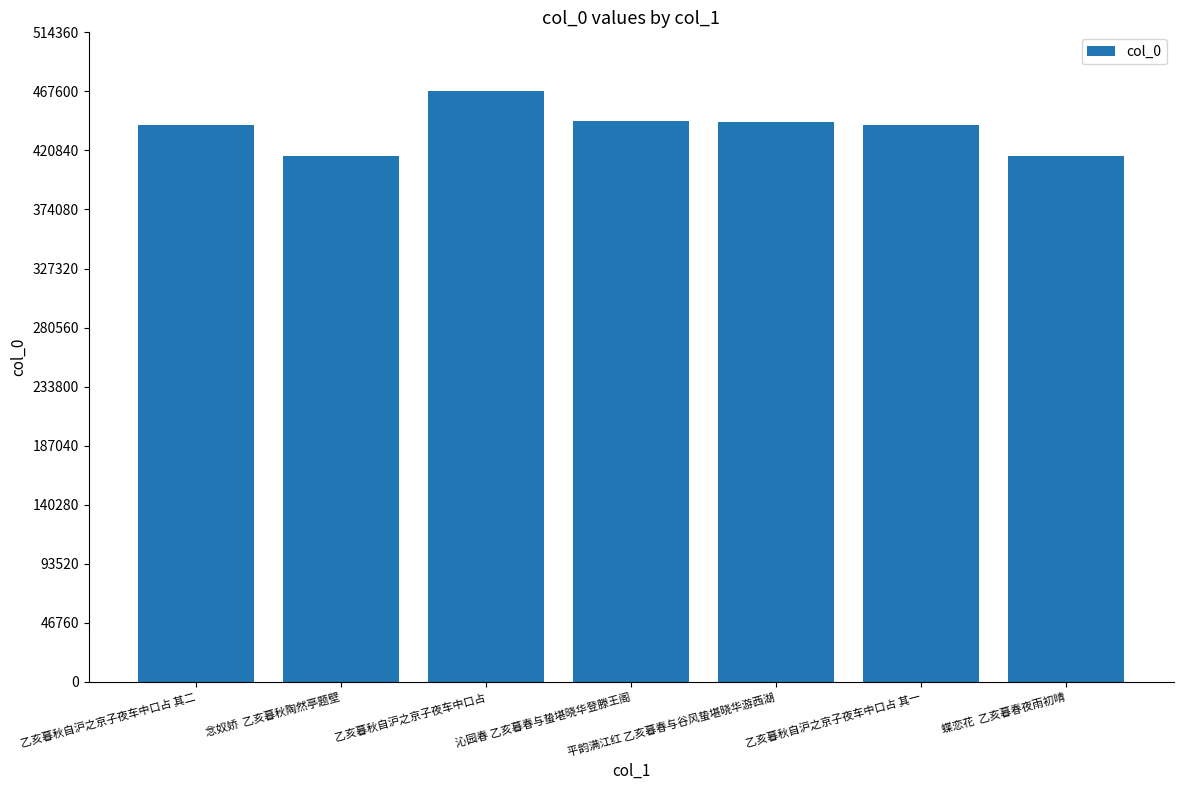

What is the label of the 2nd bar from the right?

乙亥暮秋自沪之京子夜车中口占 其一